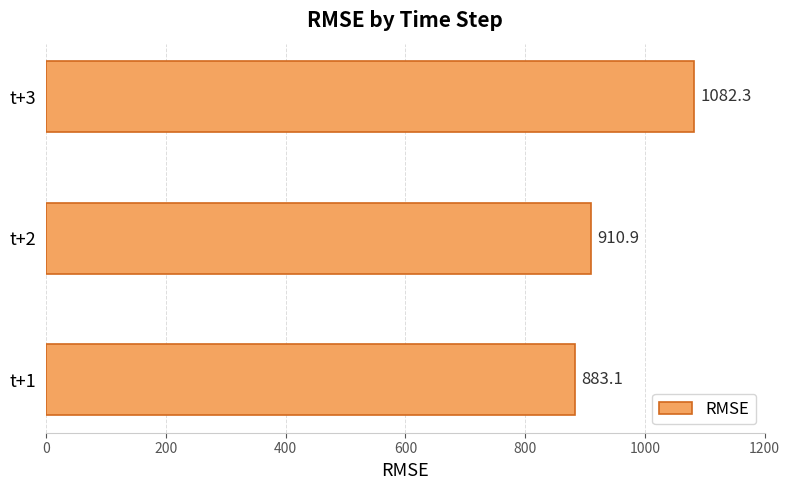

What is the change in value from t+1 to t+3?

+199.2